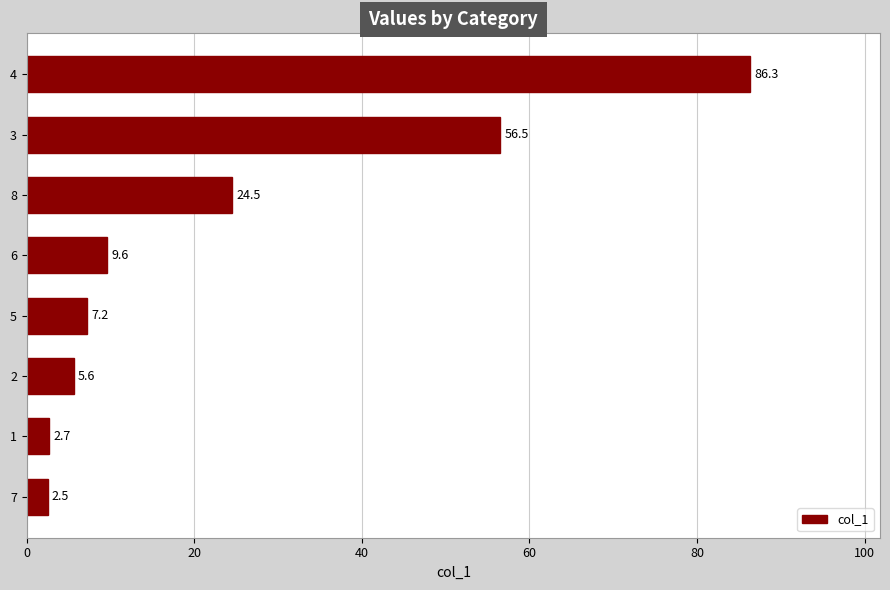

What is the sum of the values at 4 and 3?

142.8